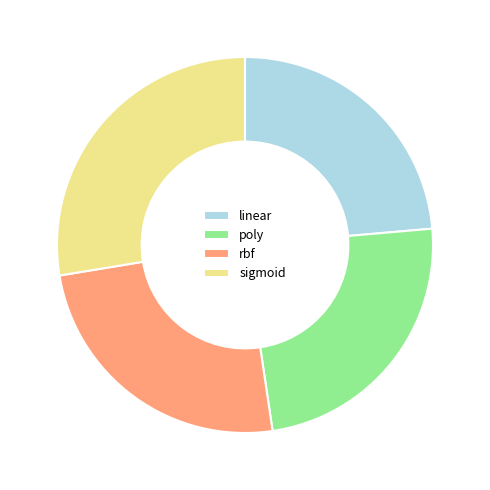

How many slices are in this pie chart?

4